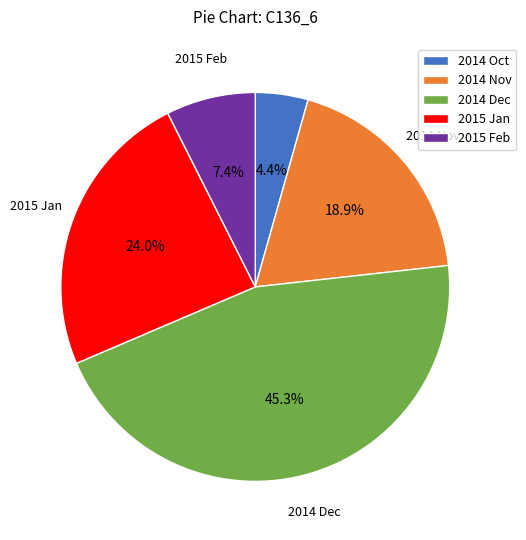

To the nearest percent, what is the combined percentage of 2014 Oct and 2015 Feb?

12%